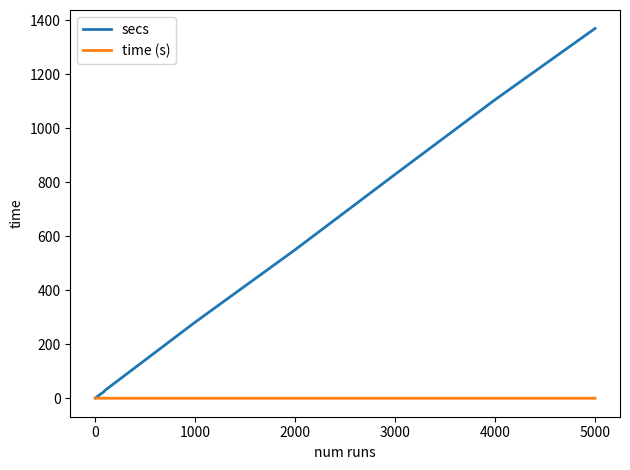

Rank the series by their maximum value, from highest to lowest.

secs, time (s)